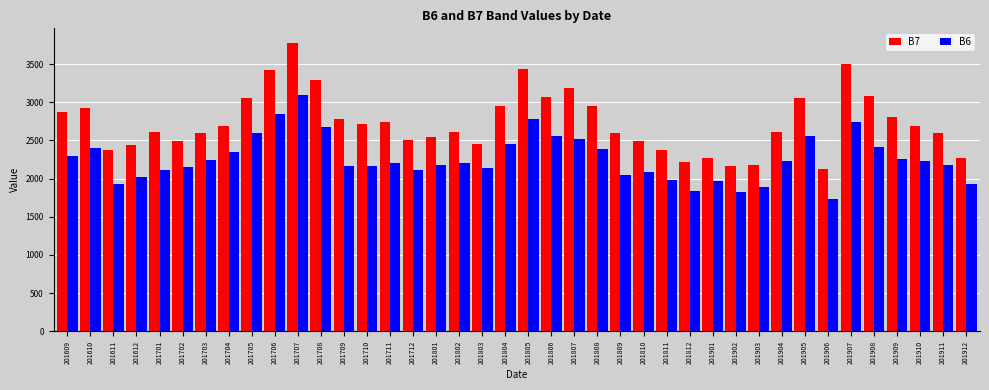

Is the value of B7 at 201903 greater than the value of B6 at 201703?

No